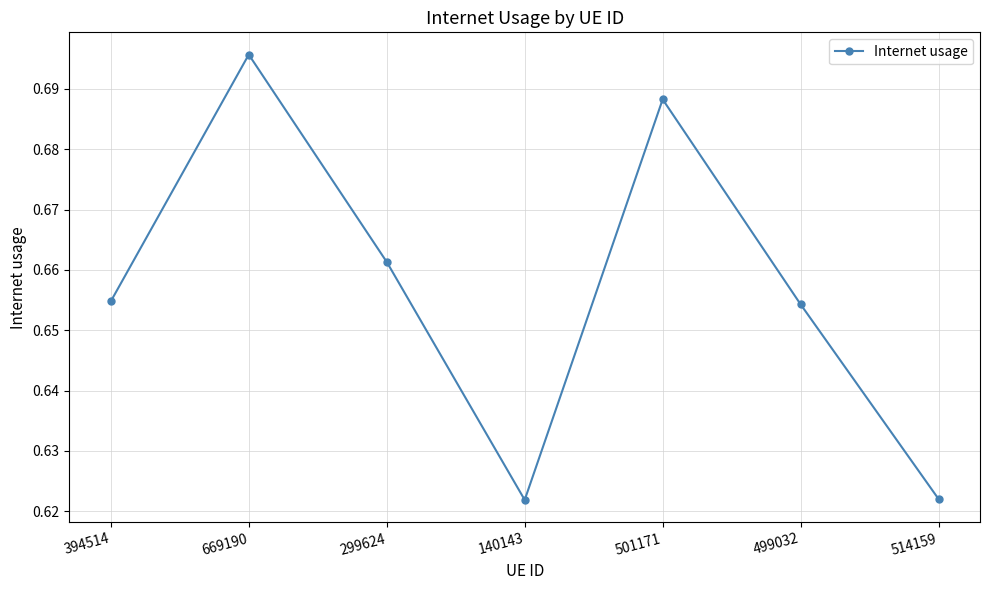

What is the difference between the maximum and second lowest values?

0.1